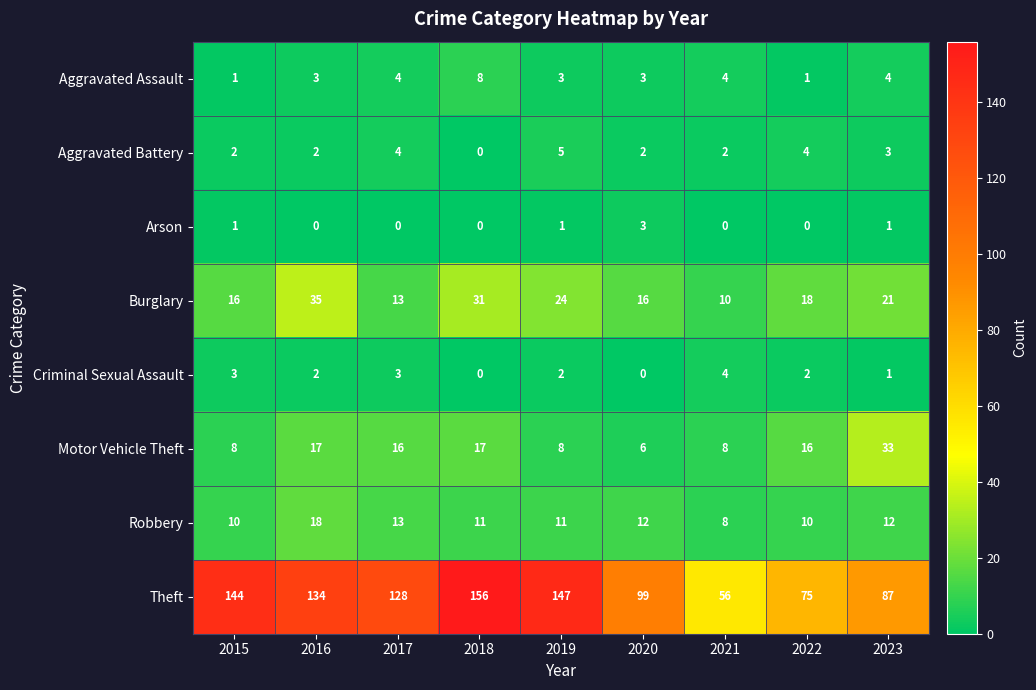

Which series has the largest range (max minus min)?

Theft